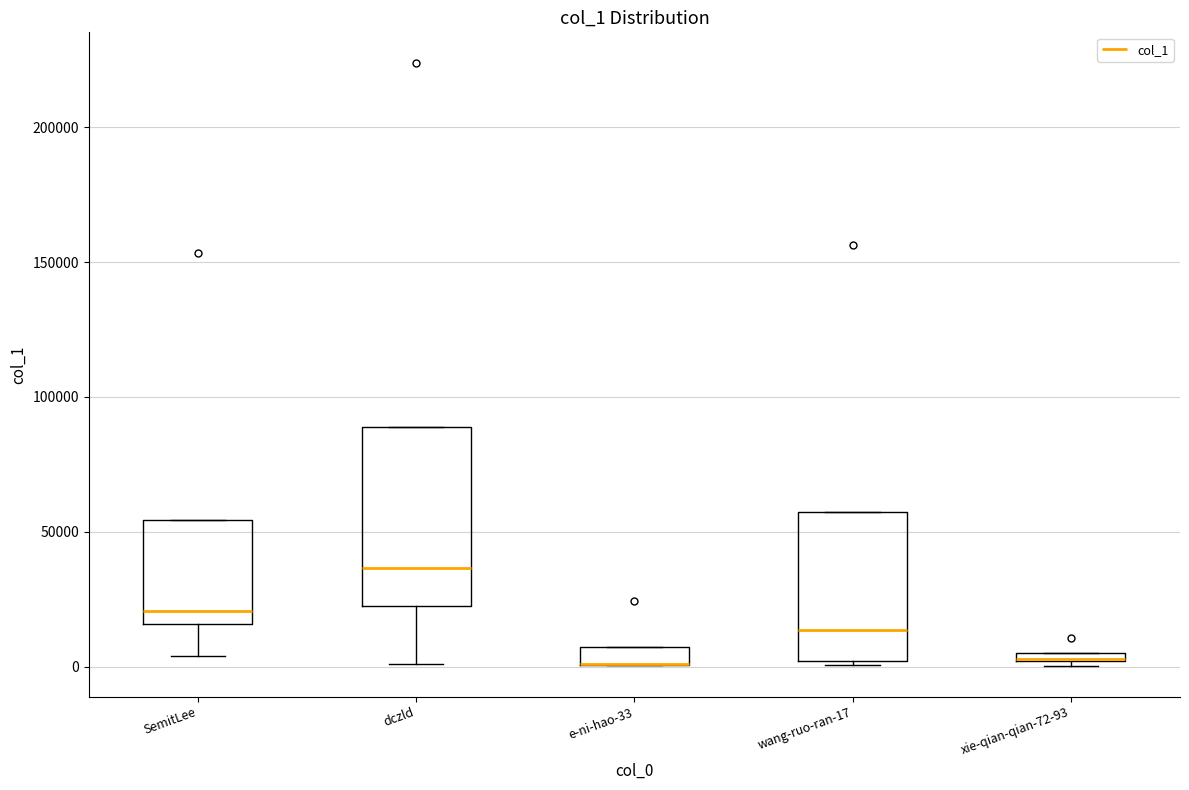

Where is the upper edge of the box for dczld on the y-axis? The values are not printed on the chart, so give them approximately, as read against the axis.

90000